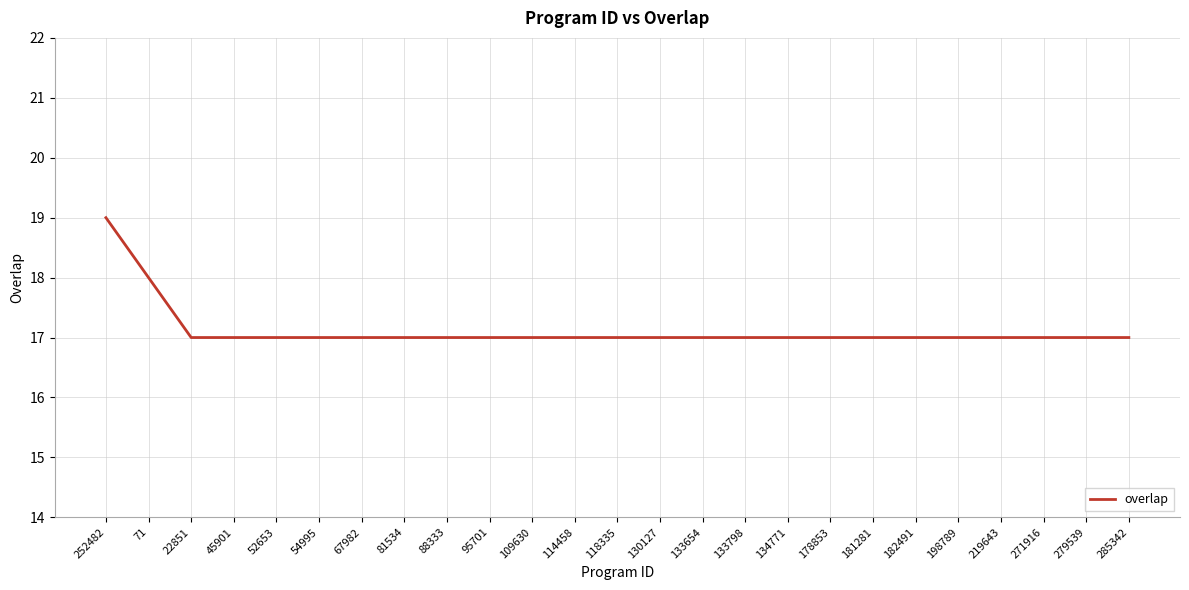

What is the ratio of the value at 133654 to the value at 285342?

1.0